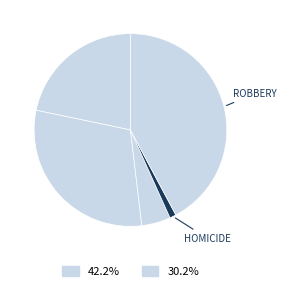

What is the smallest slice in the pie chart?

Homicide